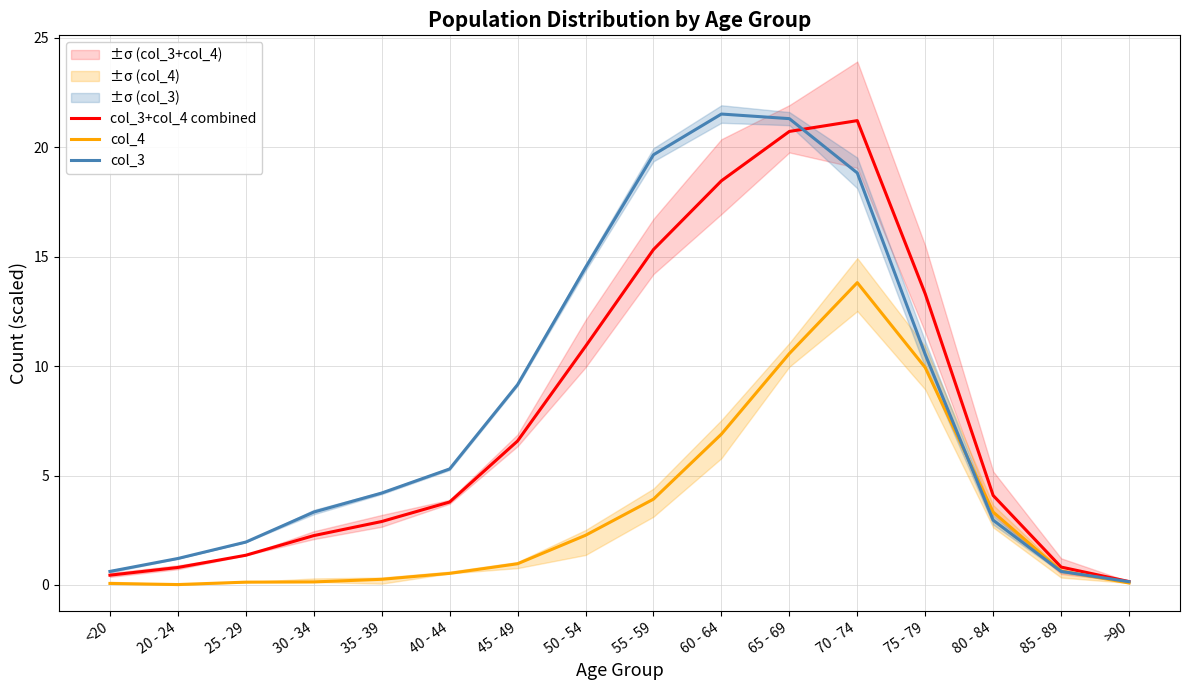

Which series has the largest range (max minus min)?

col_3